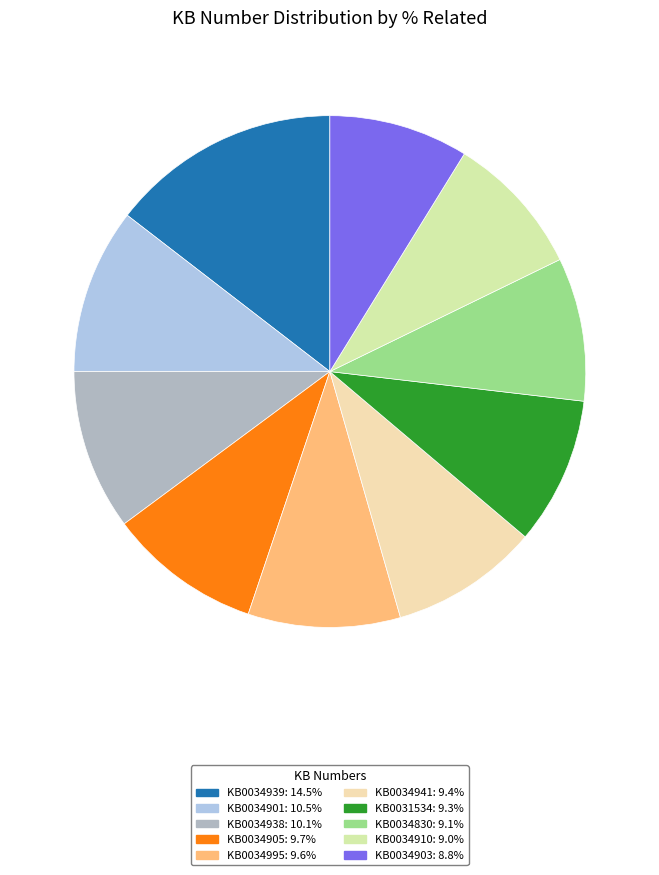

Is it true that KB0034901 is 10% of the pie?

True